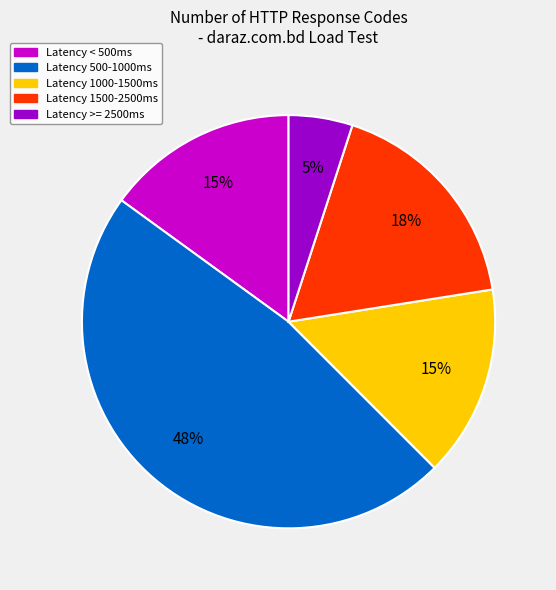

Which has a higher value, Latency 1000-1500ms or Latency >= 2500ms?

Latency 1000-1500ms